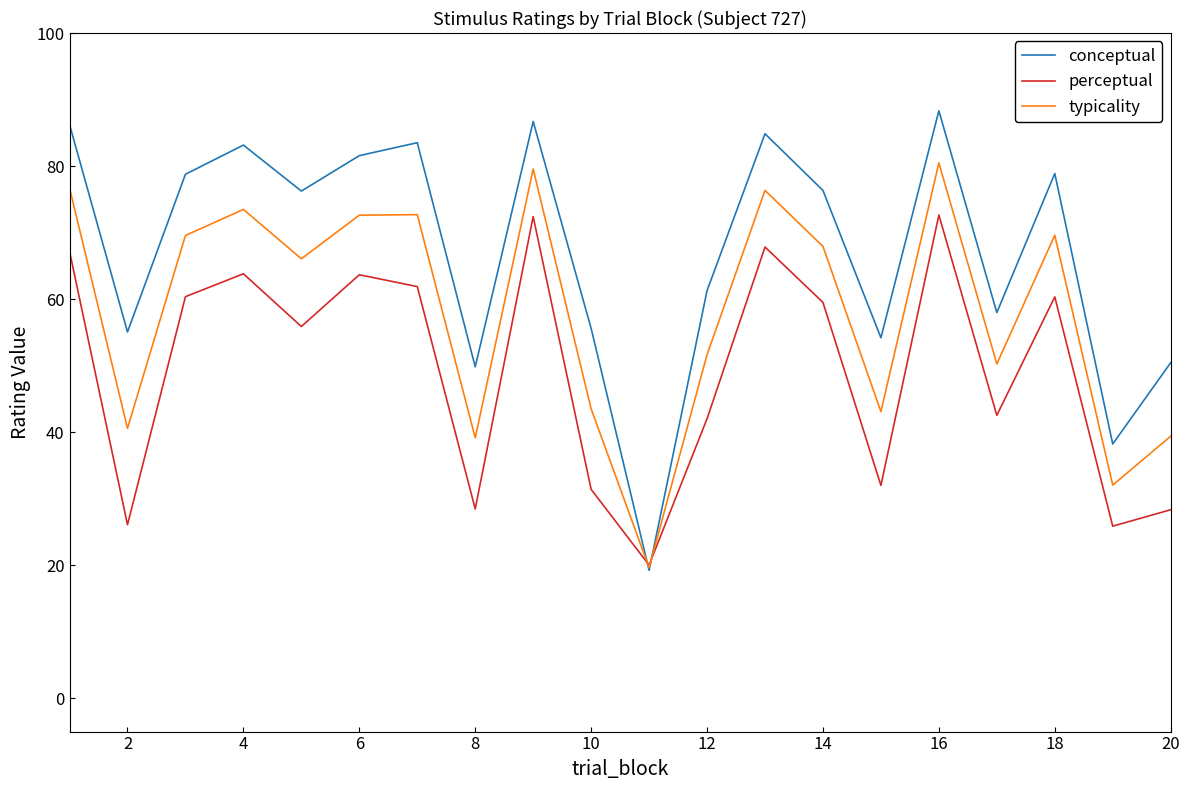

List the series in order of their overall mean, highest first.

conceptual, typicality, perceptual